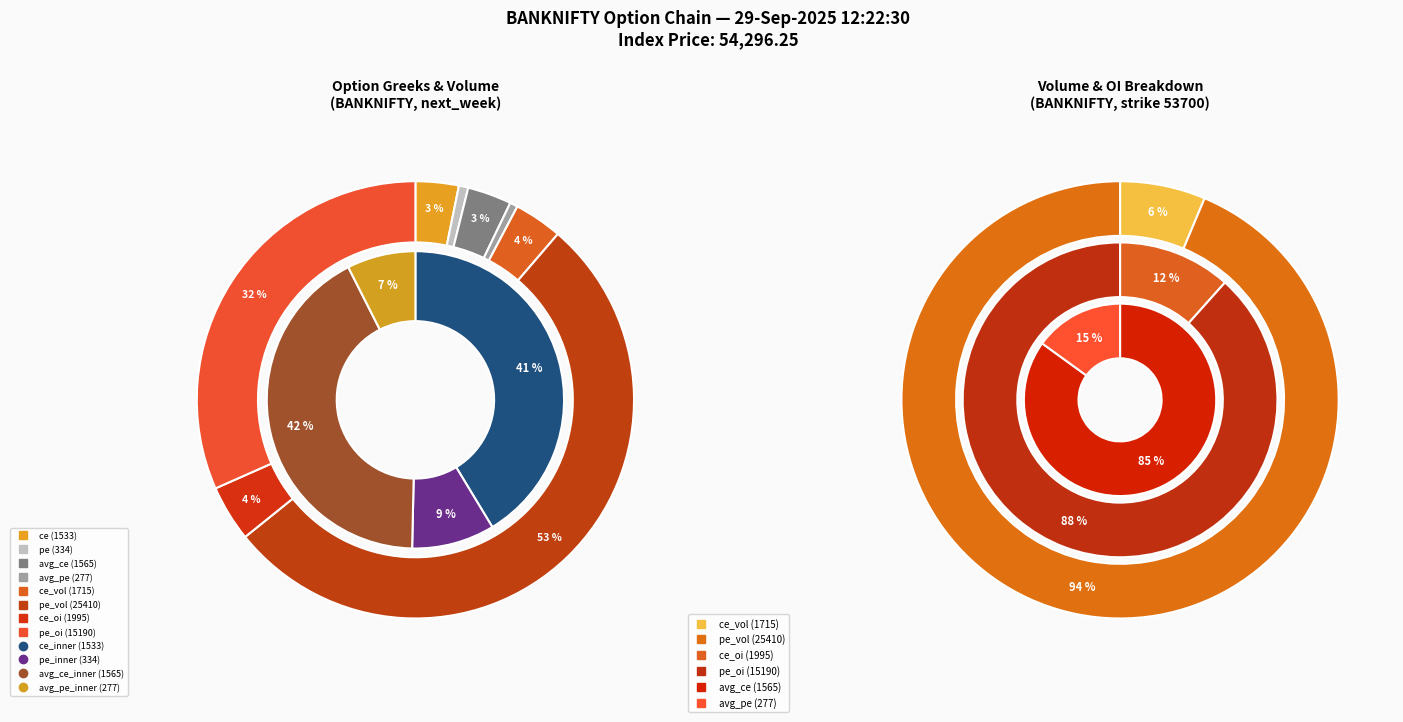

Combined, what portion of the pie is ce_vol and avg_pe?

4.1%